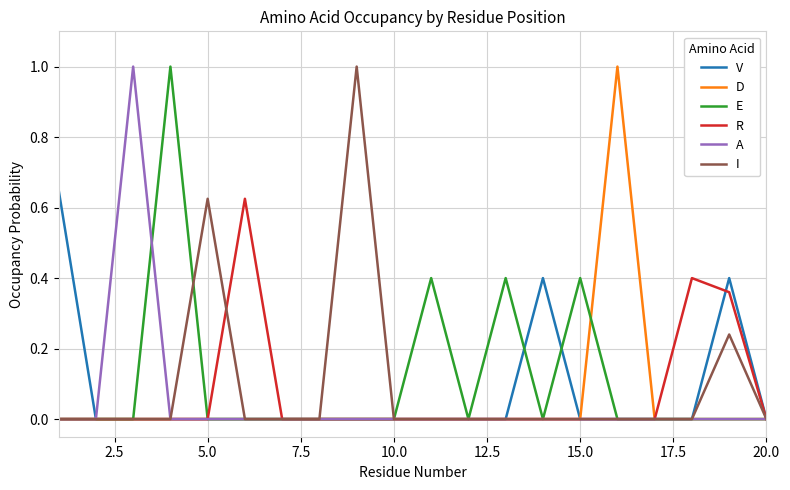

What is the greatest value displayed?

1.0